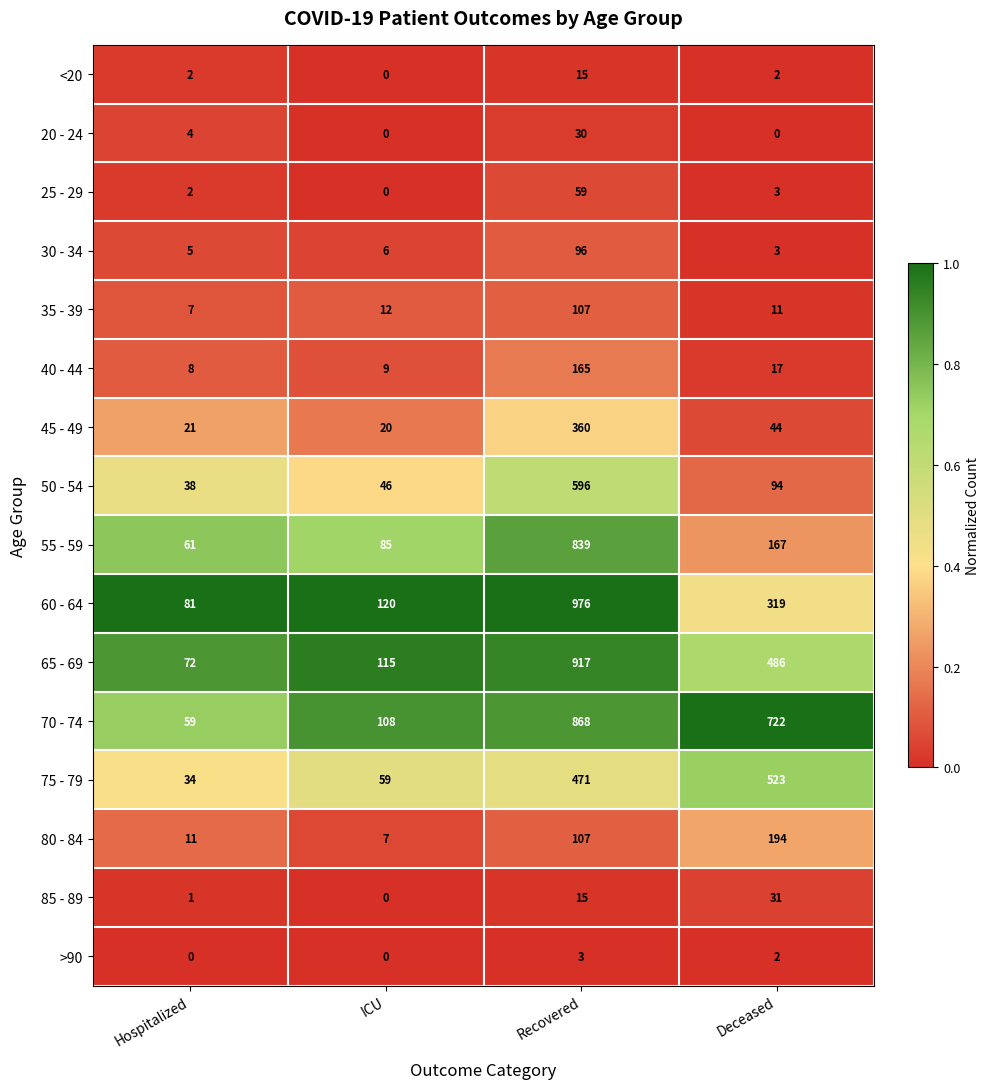

What is the total value across all series at Recovered?

5624